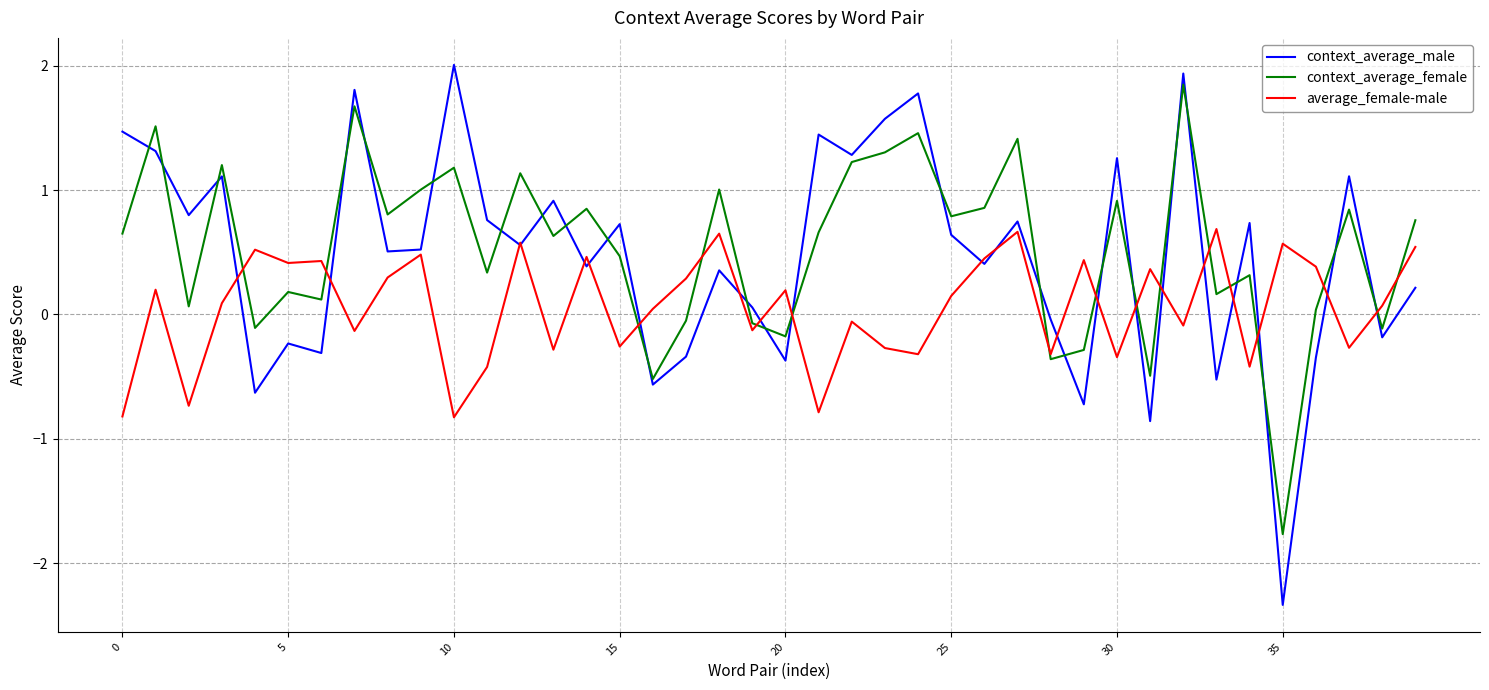

What is the minimum value shown in the chart?

-2.3